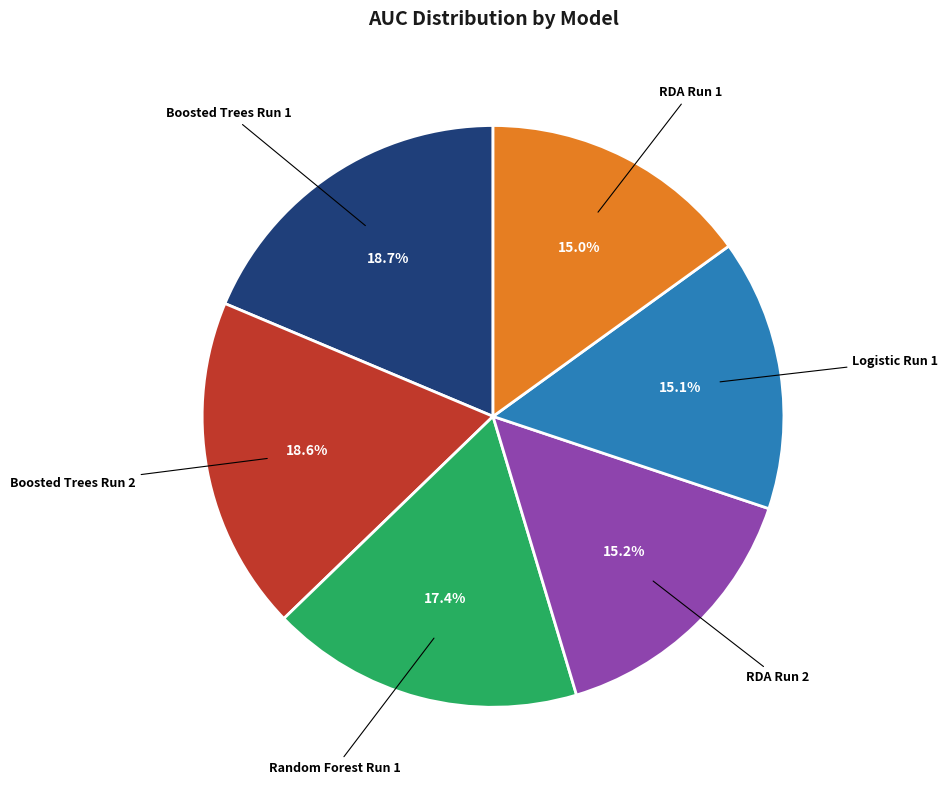

To the nearest percent, what percentage of the pie is Logistic Run 1?

15%